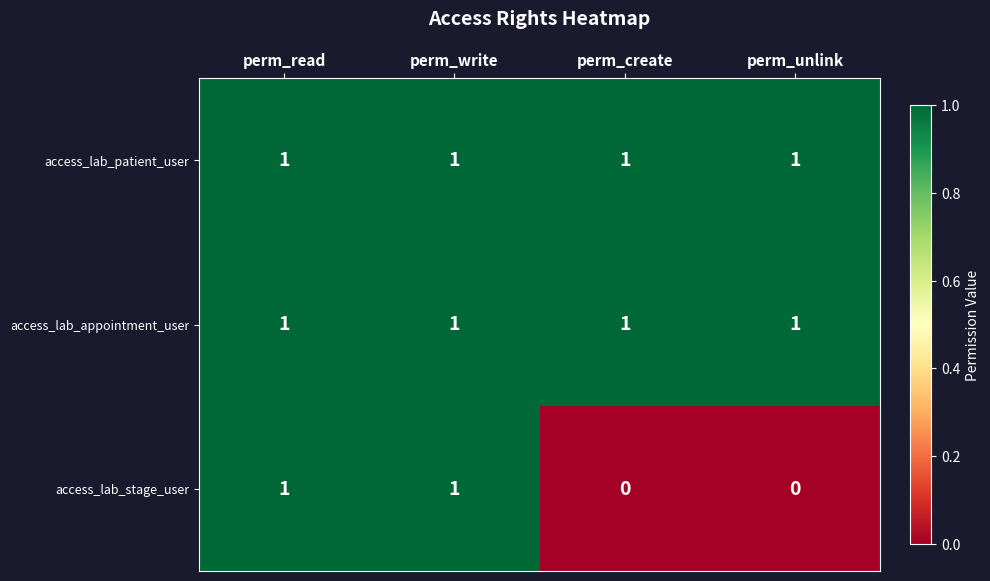

True or false: access_lab_patient_user has a value of 1 at perm_create.

True